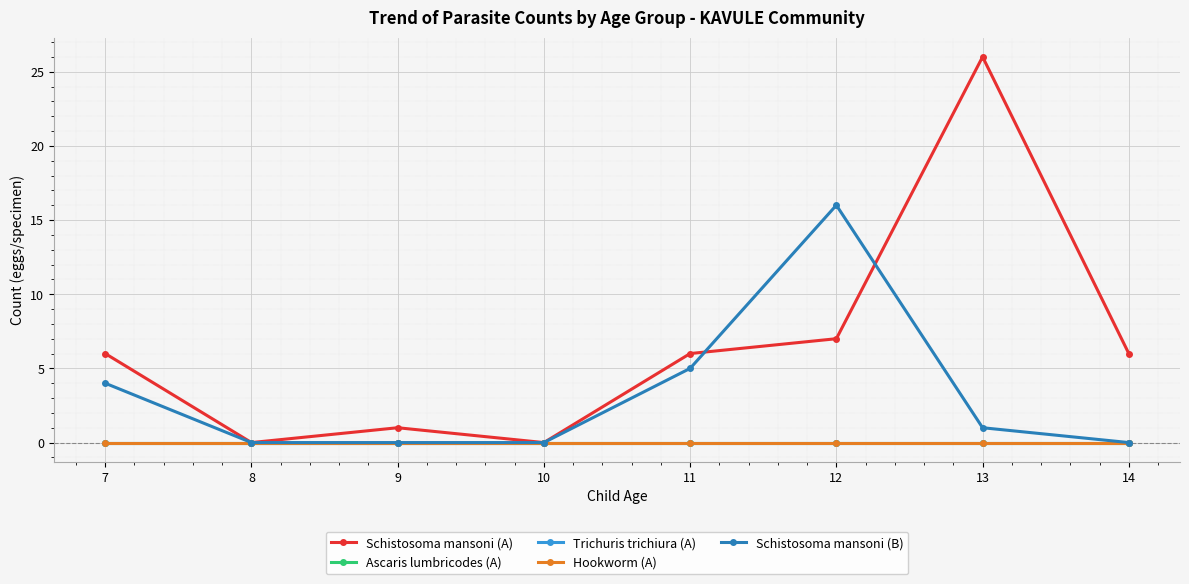

How many interior local valleys does the Schistosoma mansoni (A) series have?

2